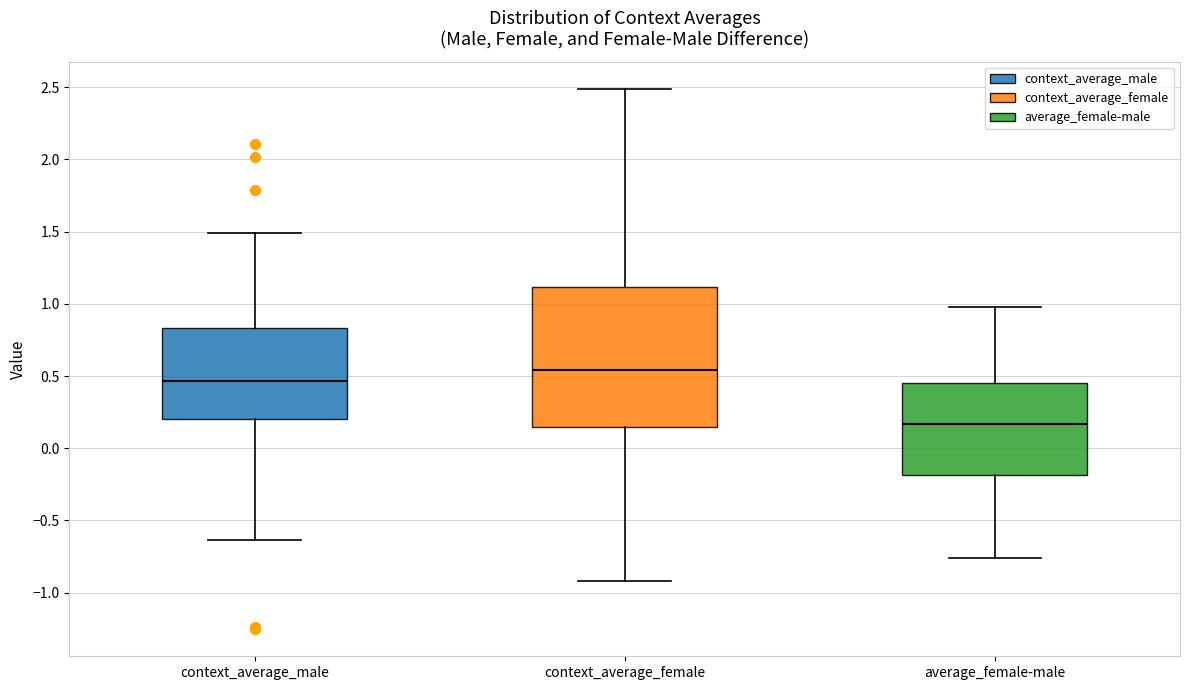

Which box has the lowest median line?

average_female-male